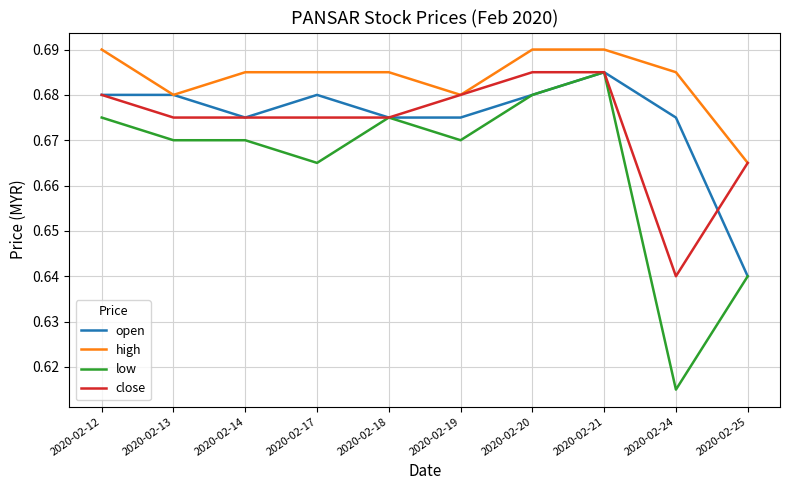

The high series shows 1.1 at 2020-02-14. True or false?

False